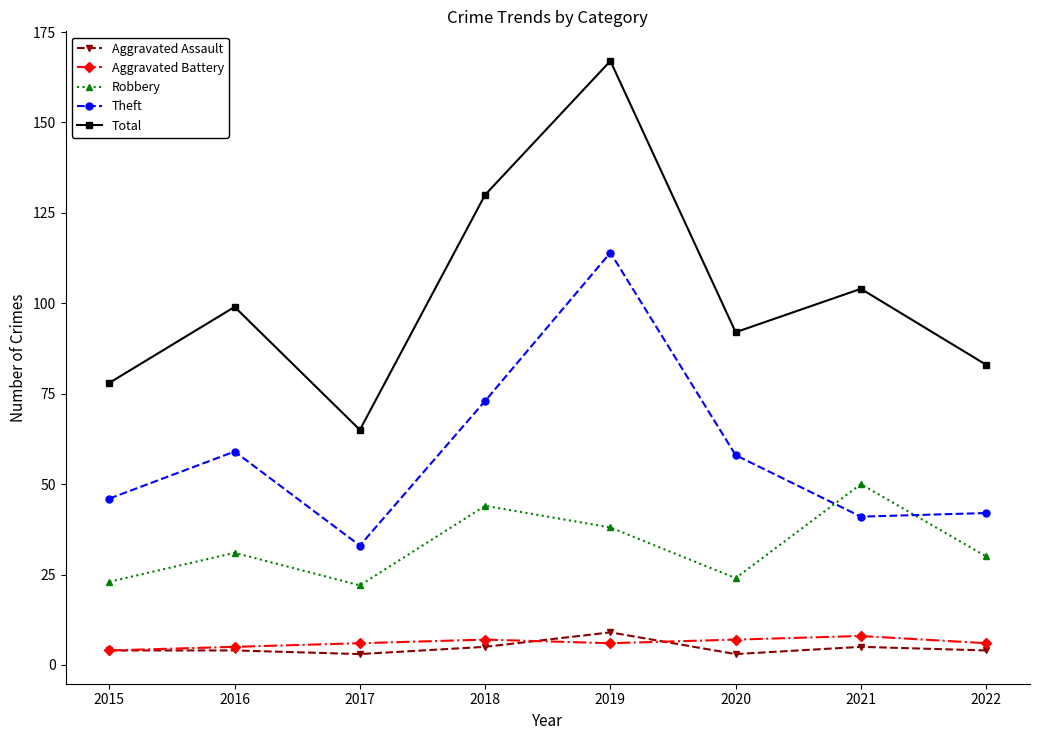

True or false: Robbery and Aggravated Battery intersect in this chart.

False